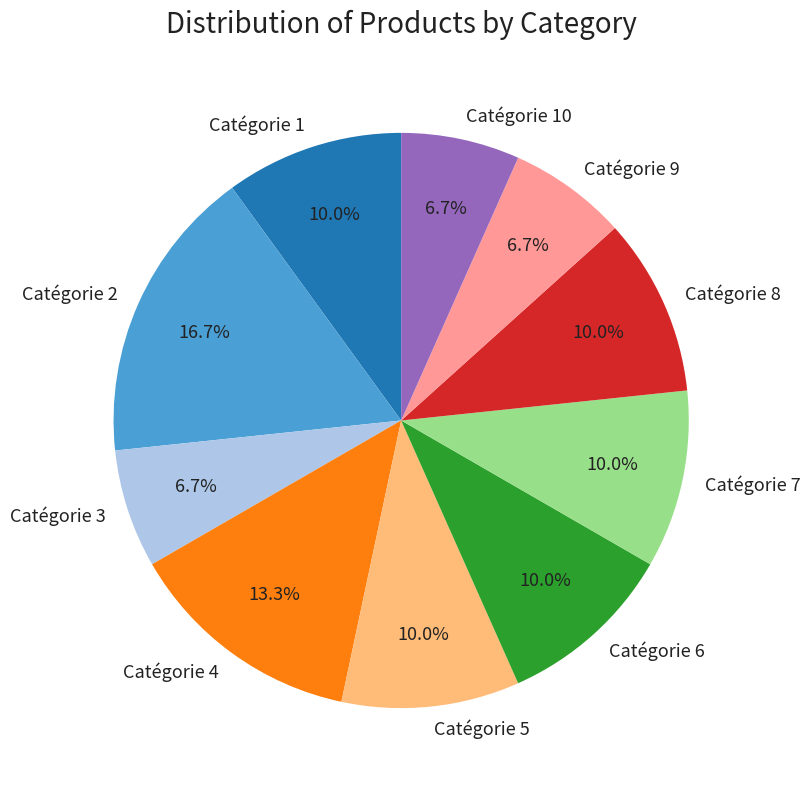

Is there any slice that represents more than half of the pie?

No